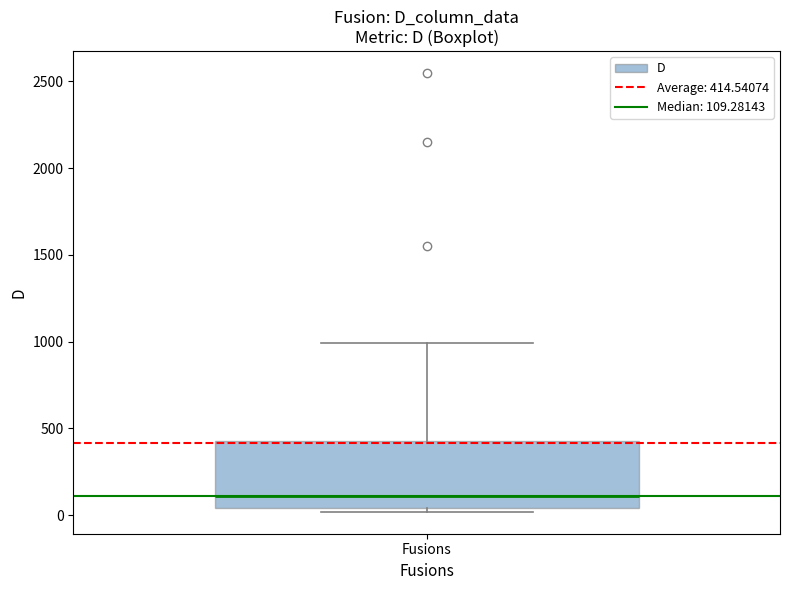

Read this box plot against the y-axis: the position of the median line, the range covered by the box, and the ends of both whiskers. The values are not printed on the chart, so give them approximately, as read against the axis.

median 100, box 50 to 450, whiskers 0 to 1000